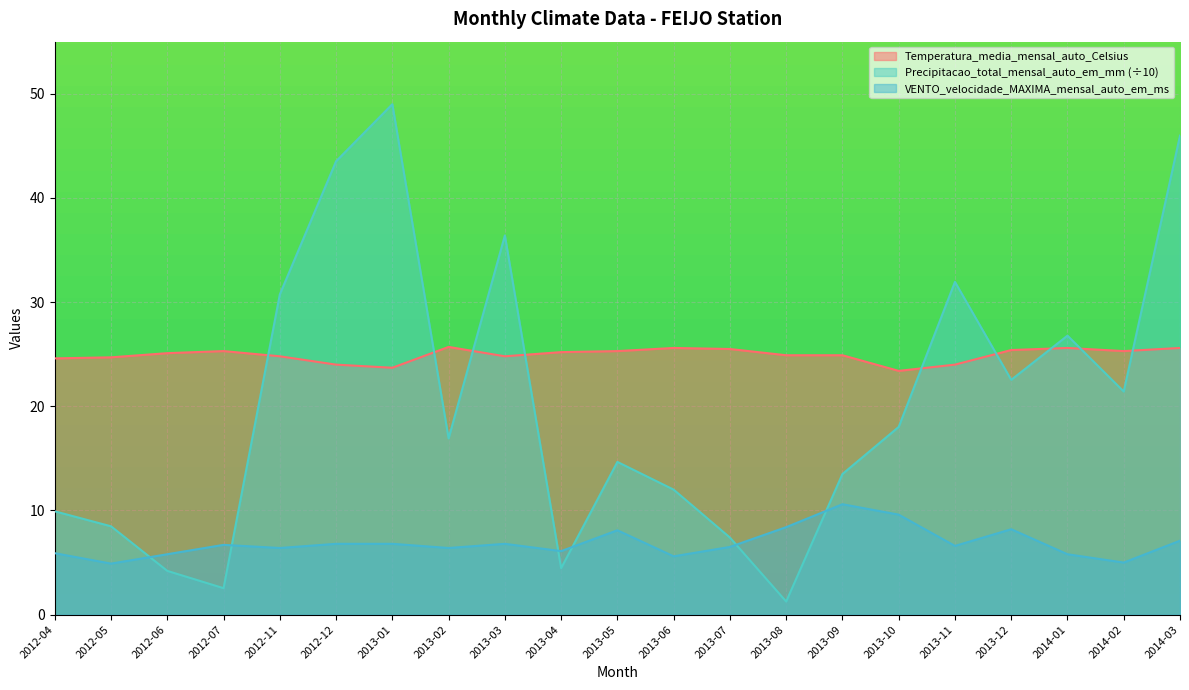

What position from the left is 2012-04?

1